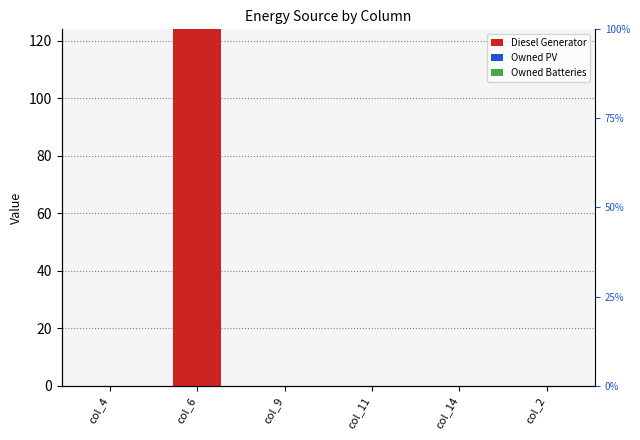

Reading right to left, extract all data points from this chart.

Diesel Generator: col_2=0	col_14=0	col_11=0	col_9=0	col_6=124	col_4=0
Owned PV: col_2=0	col_14=0	col_11=0	col_9=0	col_6=0	col_4=0
Owned Batteries: col_2=0	col_14=0	col_11=0	col_9=0	col_6=0	col_4=0